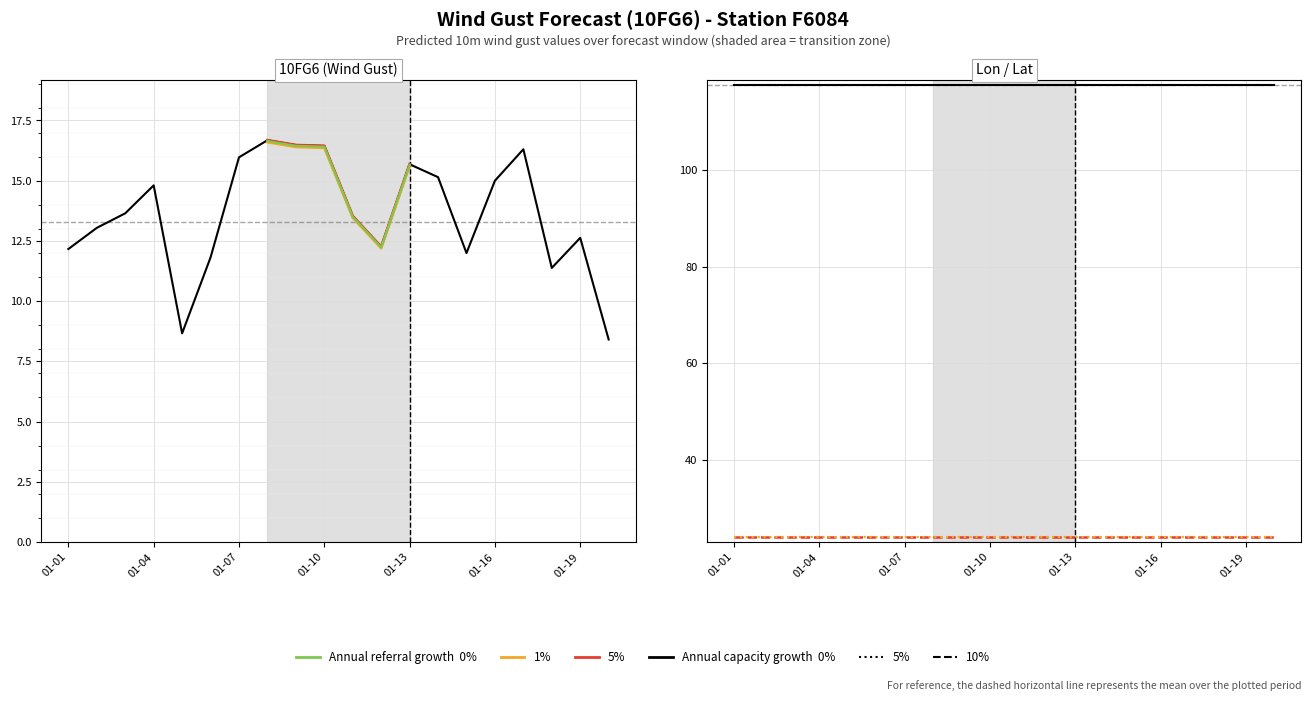

What is the sum of all lat_series values?

478.7